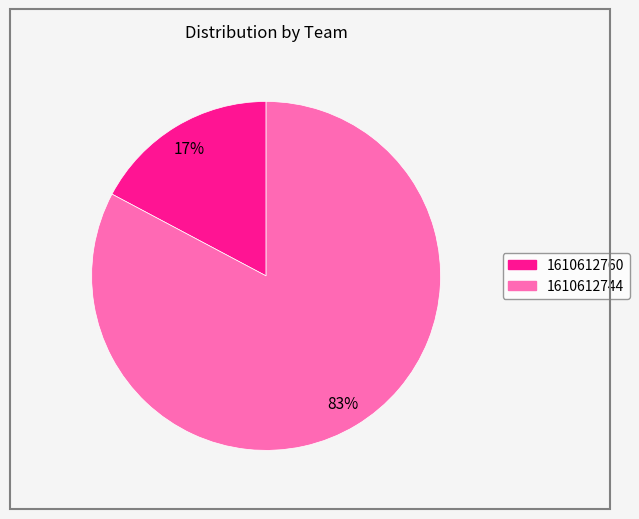

Does any single category account for the majority?

Yes